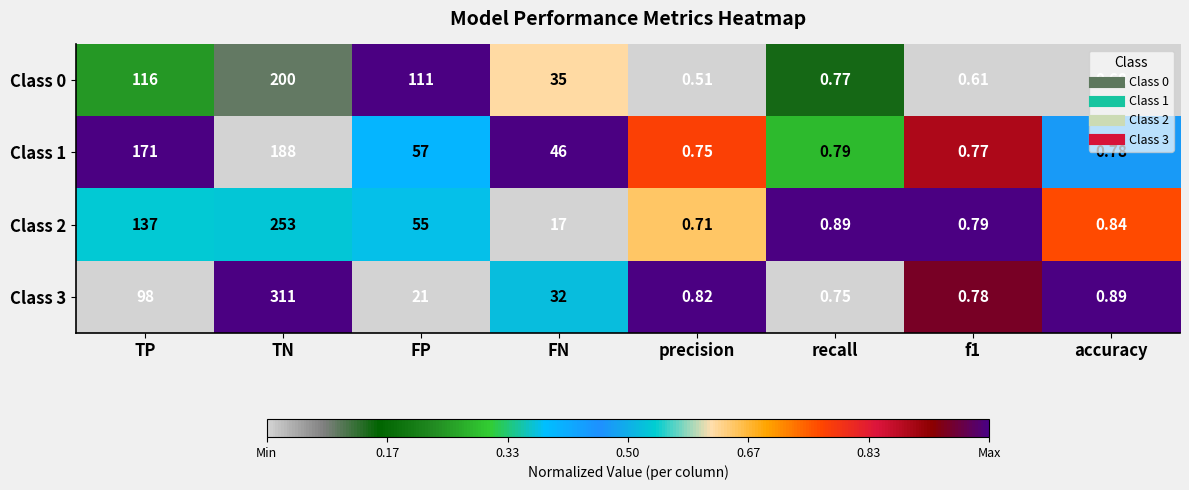

Is the value of Class 1 at TP greater than the value of Class 2 at accuracy?

Yes